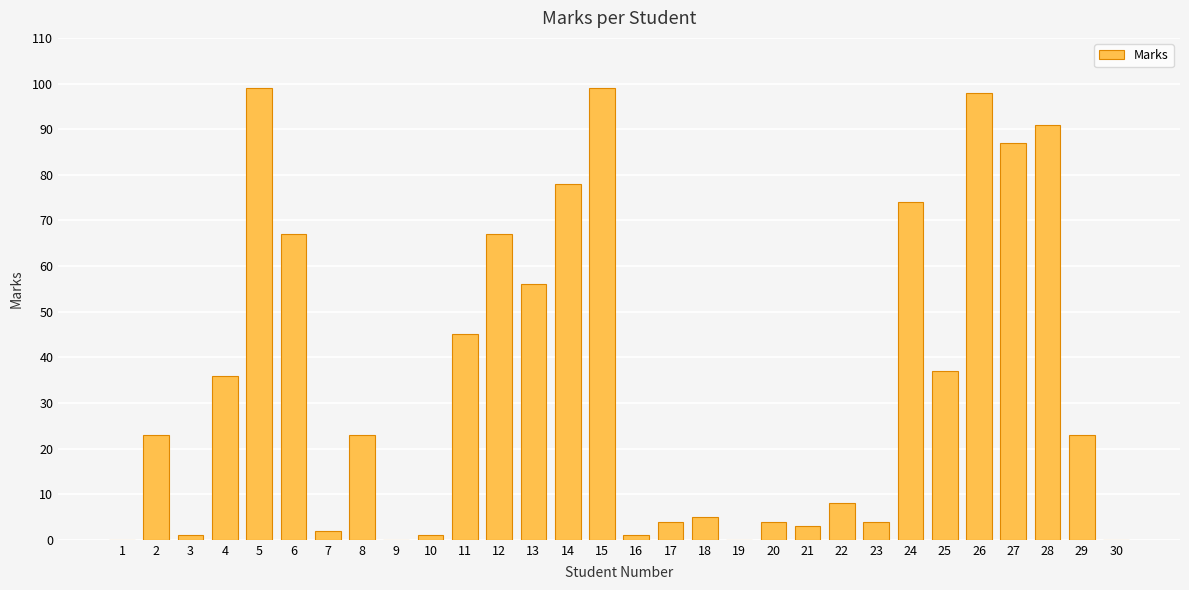

What is the greatest value displayed?

99